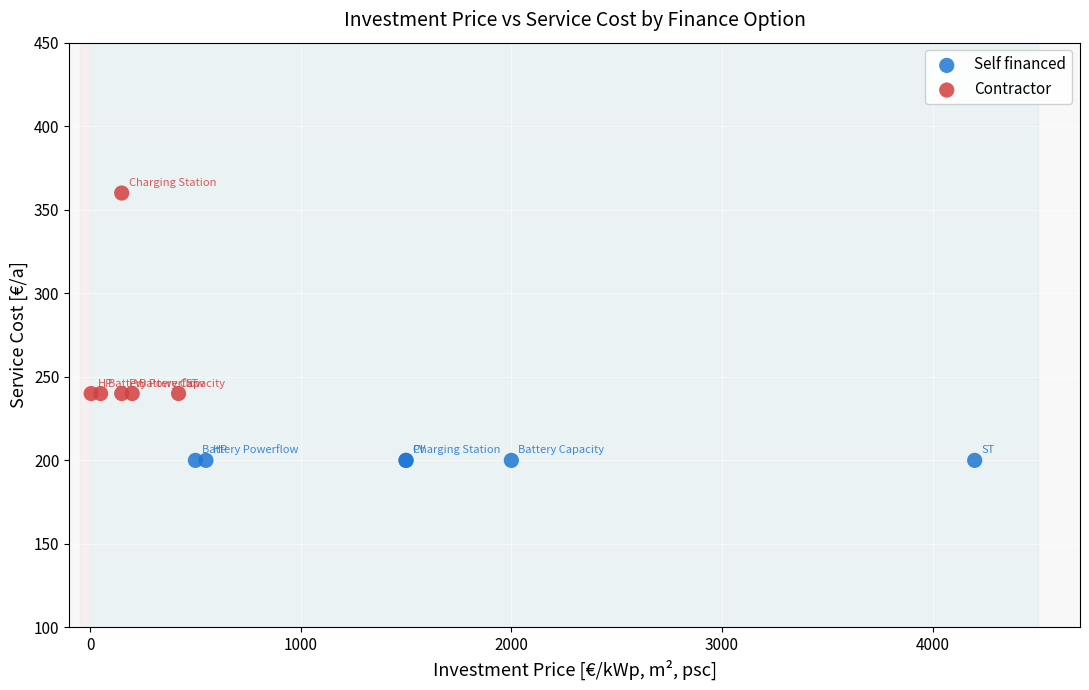

Which series contains the highest Y value?

Contractor